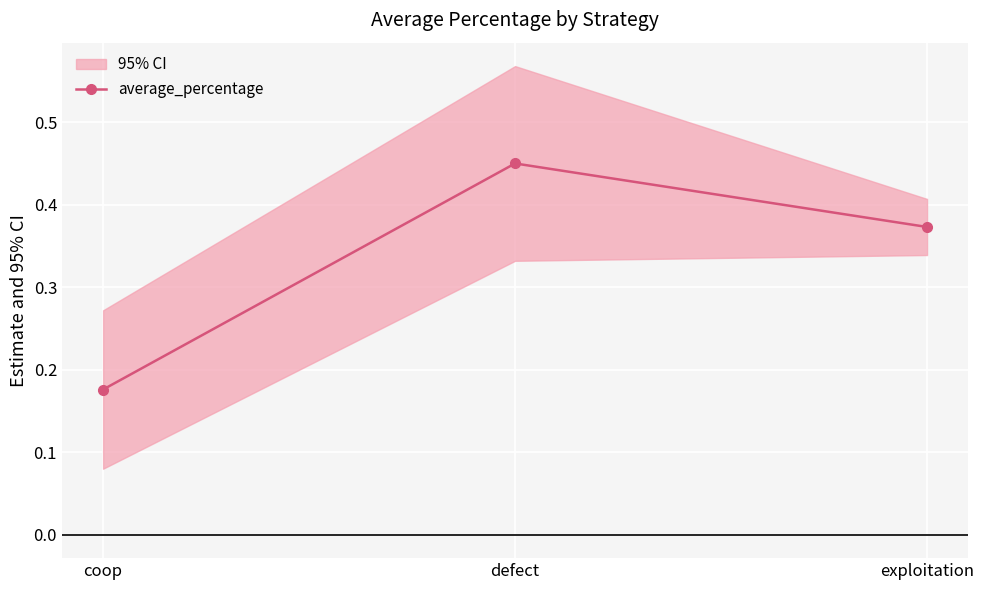

What is the value of the 1st point from the left?

0.2